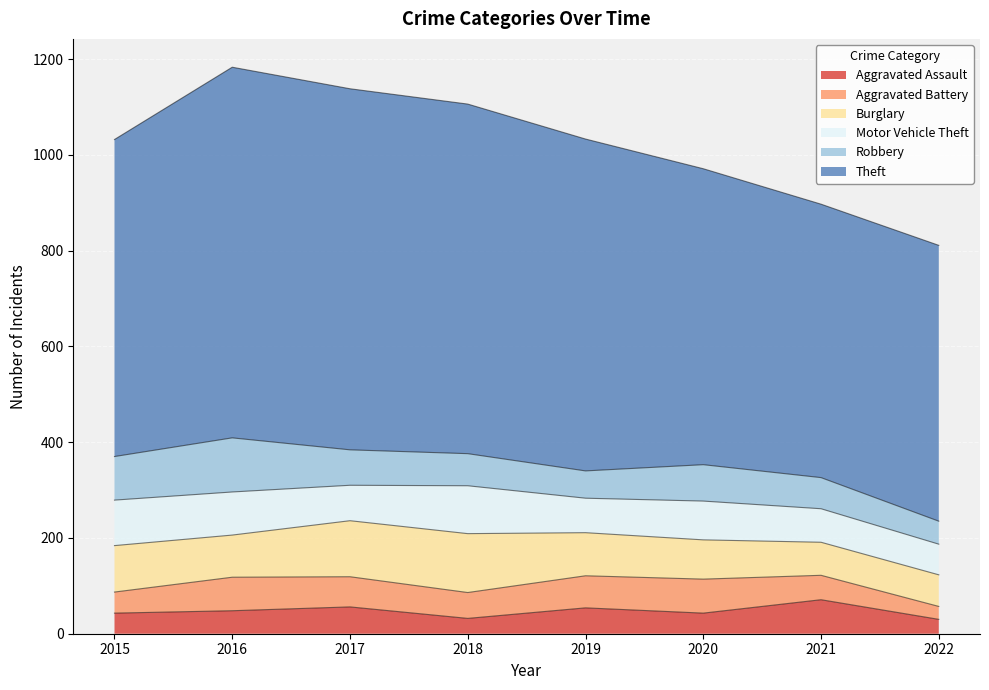

At how many categories does at least one series exceed 384?

8